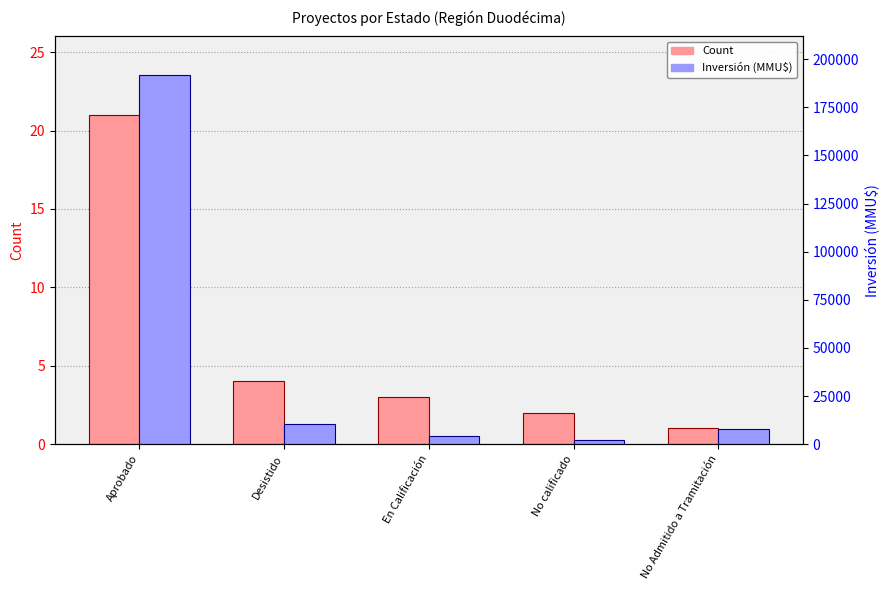

What is the average value of the Count series?

6